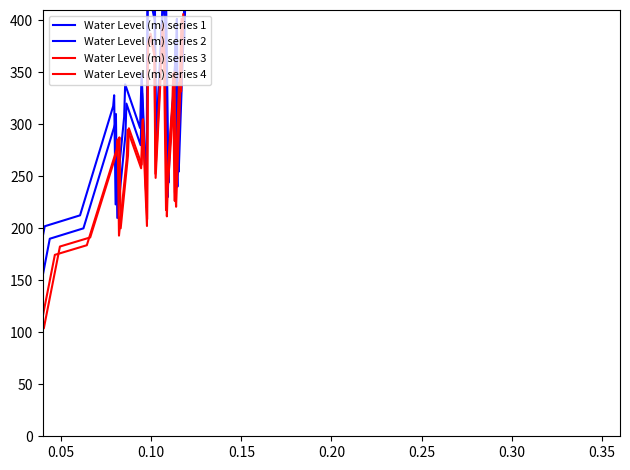

How many interior local peaks does the Water Level (m) series 4 series have?

11